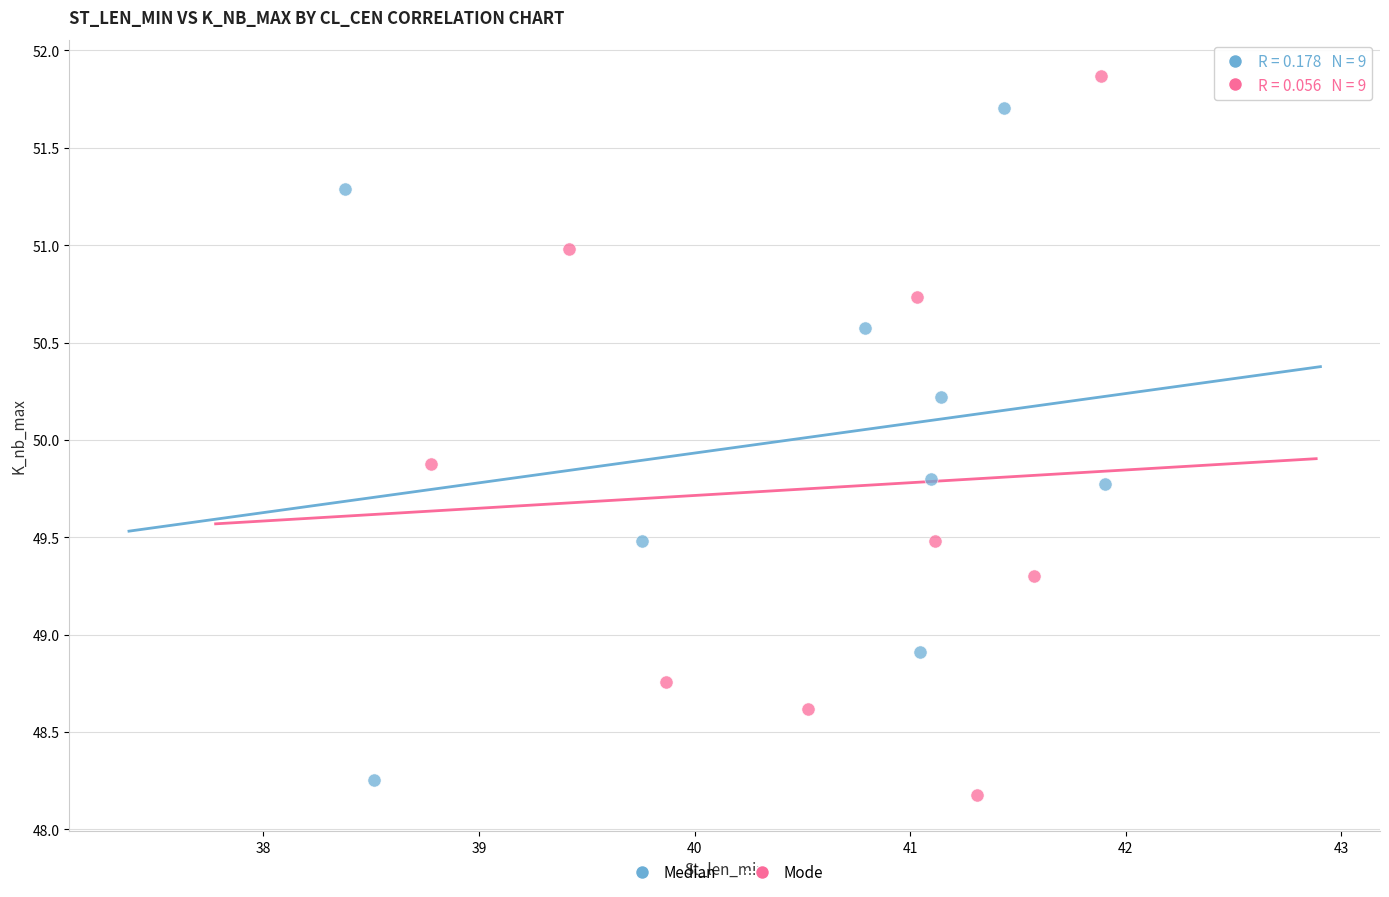

Which series has the largest Y range (max minus min)?

Mode